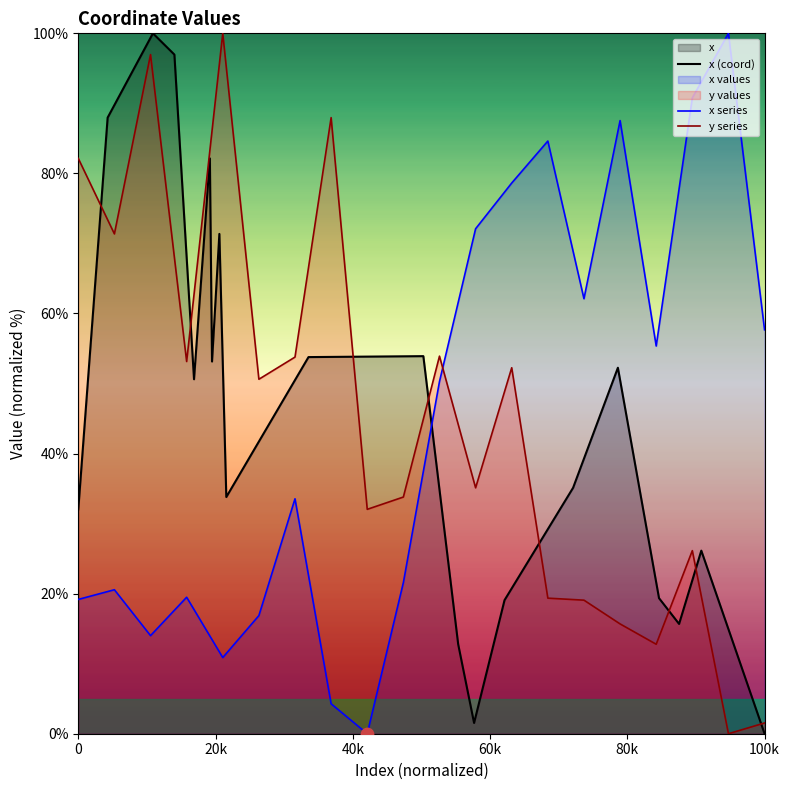

Which series reaches the minimum Y coordinate?

x (coord)